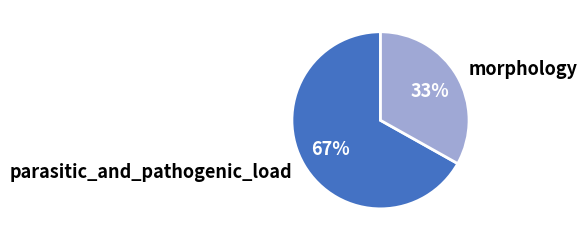

To the nearest percent, what is the difference between the largest and smallest slice percentages?

34%